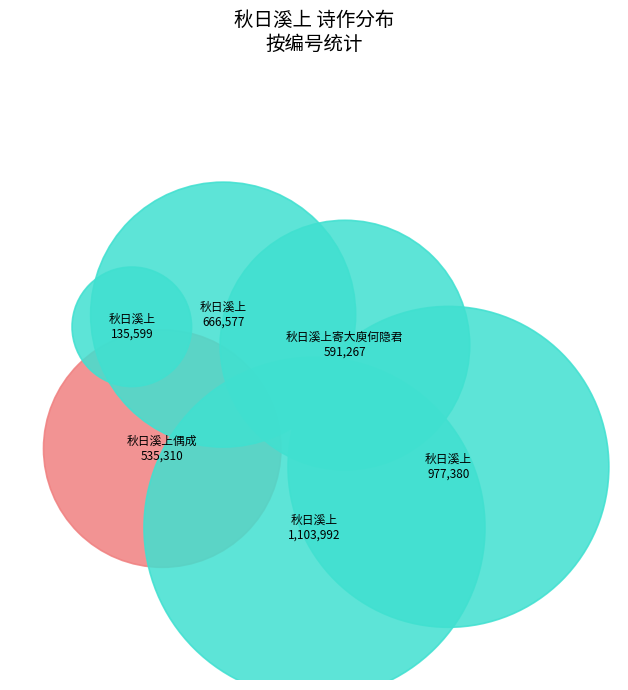

Which slice is the smallest?

秋日溪上